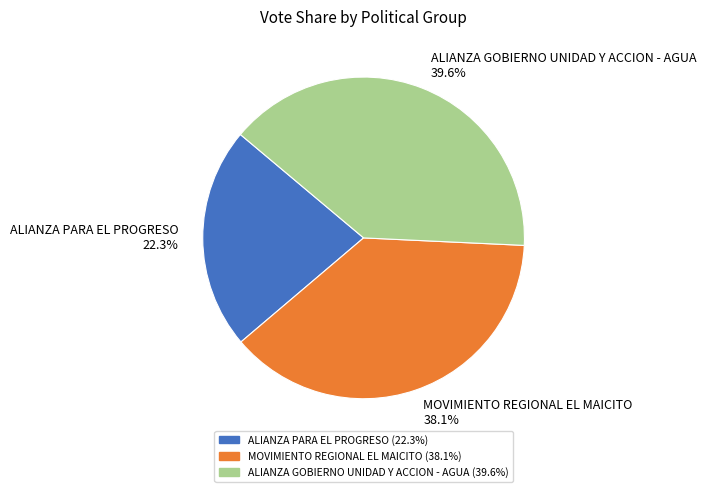

Combined, do MOVIMIENTO REGIONAL EL MAICITO and ALIANZA GOBIERNO UNIDAD Y ACCION - AGUA account for over 50%?

Yes